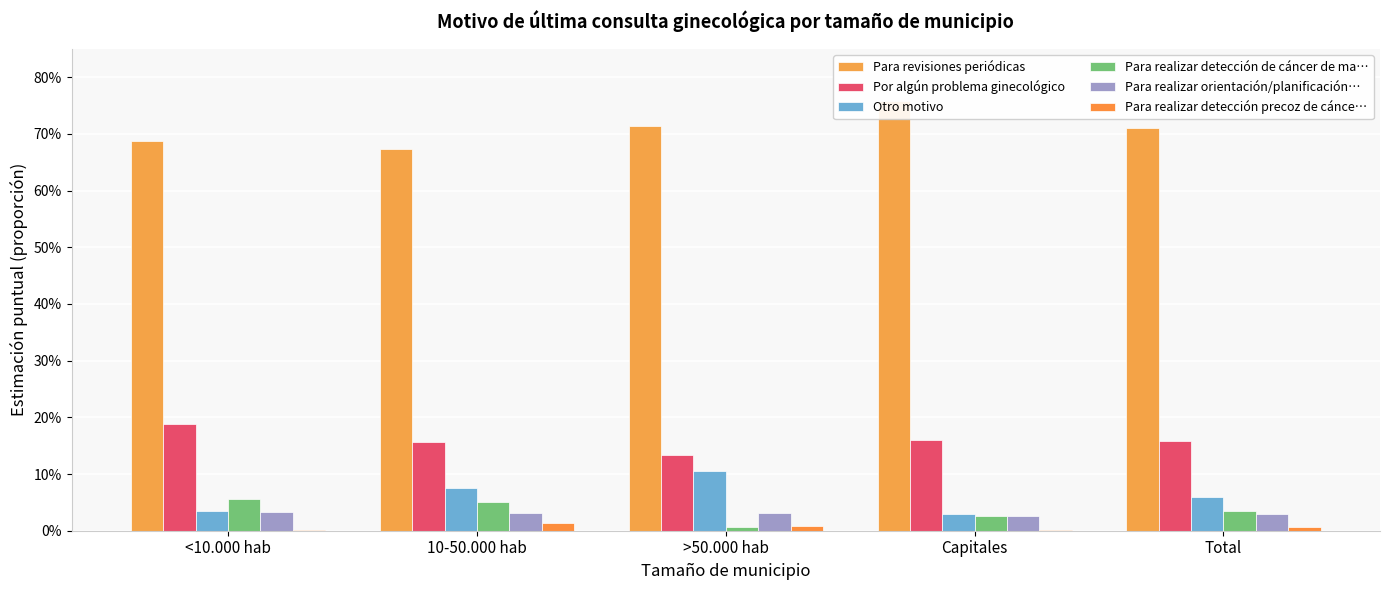

At how many categories does at least one series exceed 0?

5